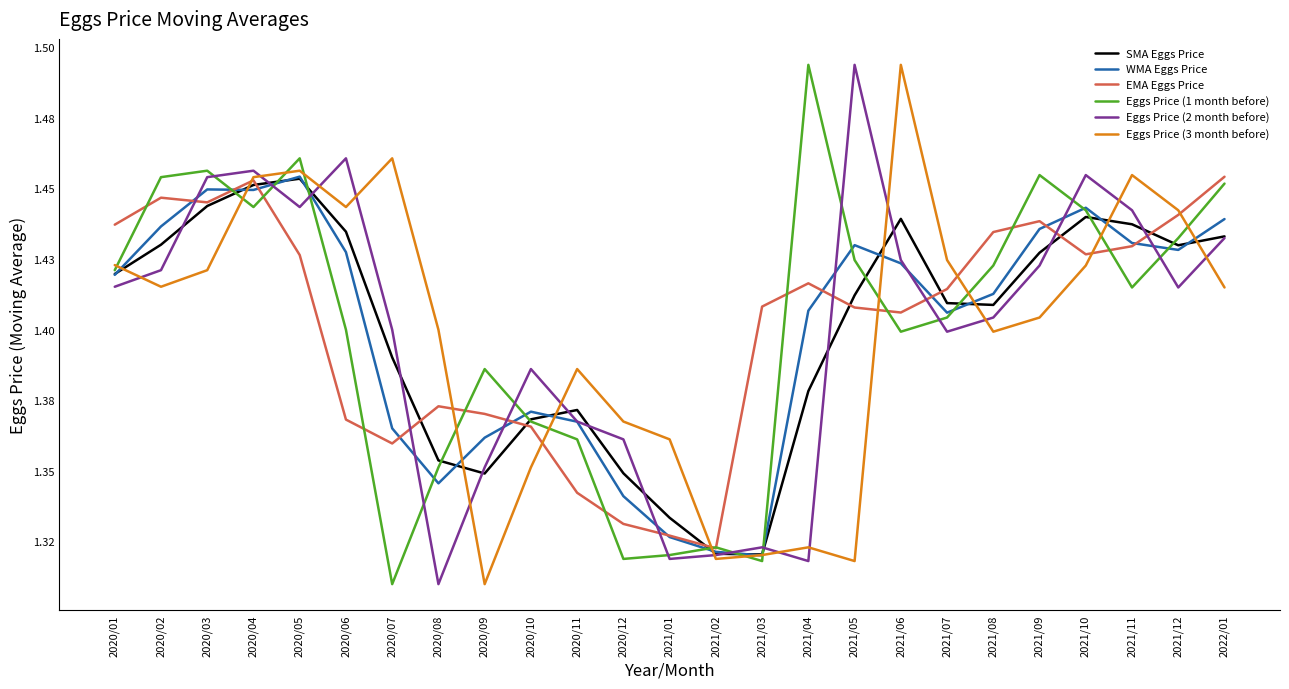

Does the chart have visible grid lines?

No